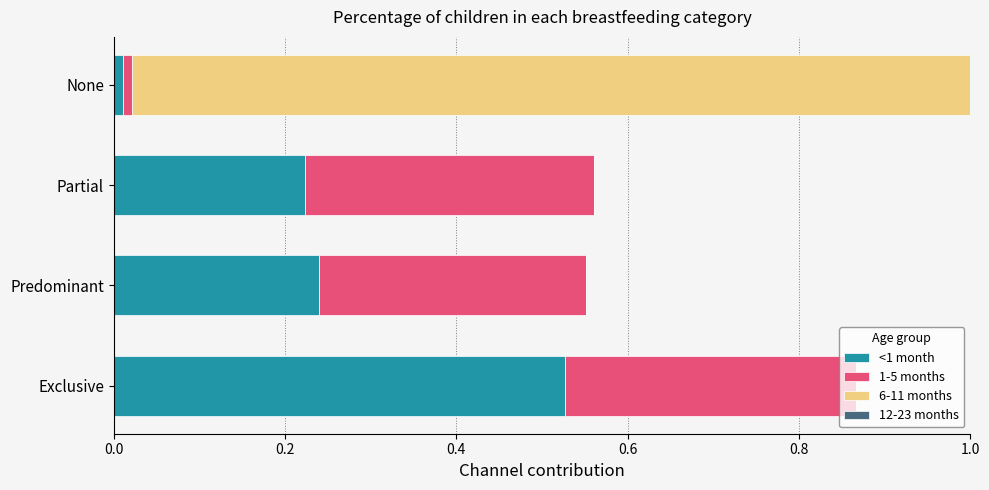

What value does the 1-5 months series have at 0.0?

0.3